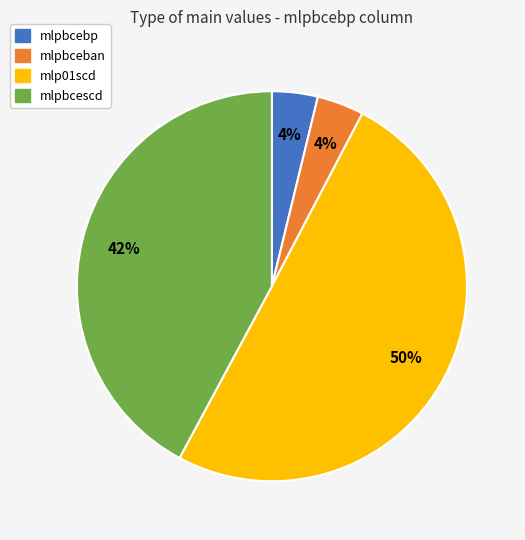

To the nearest percent, what portion does mlpbcescd represent?

42%